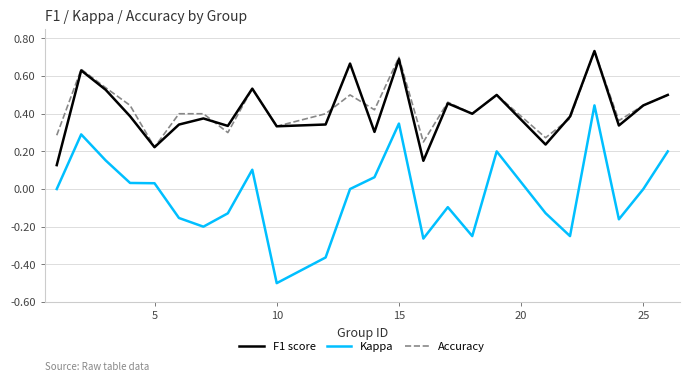

True or false: Accuracy and Kappa cross at least once.

False